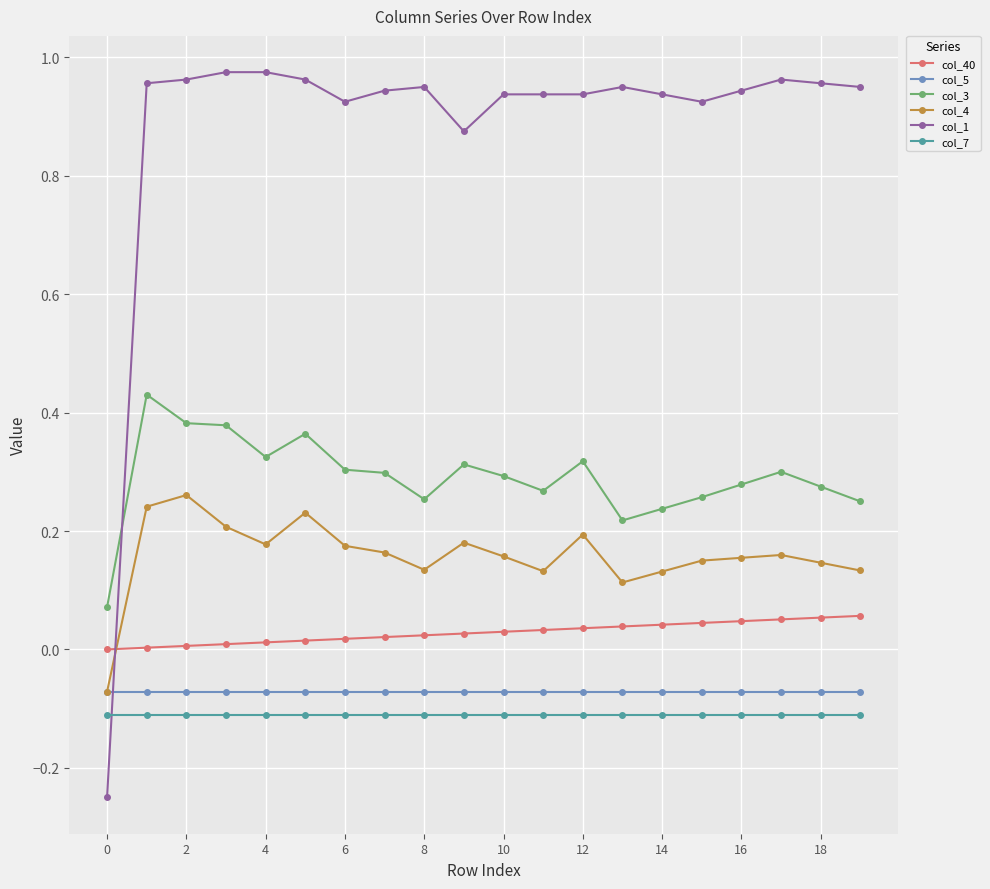

At how many categories does at least one series exceed 0?

20